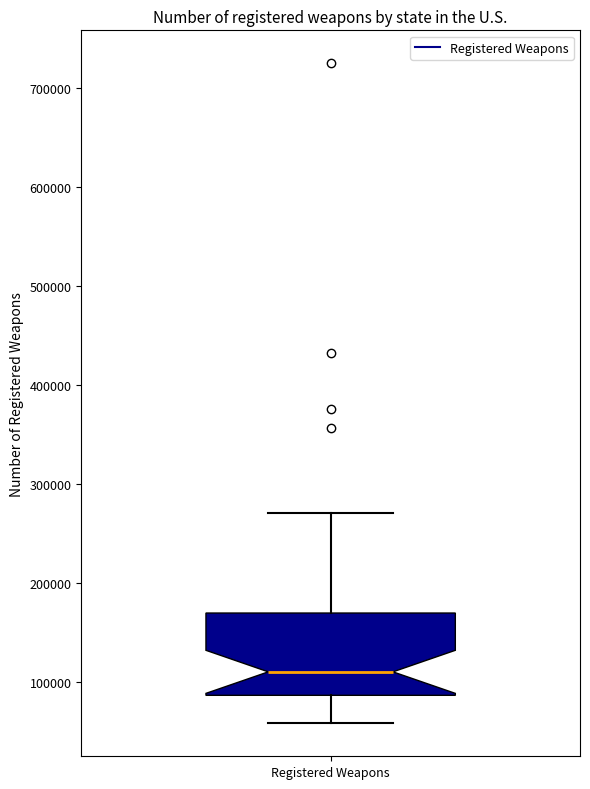

Where does the median line of the box for Registered Weapons sit on the y-axis? The values are not printed on the chart, so give them approximately, as read against the axis.

110000